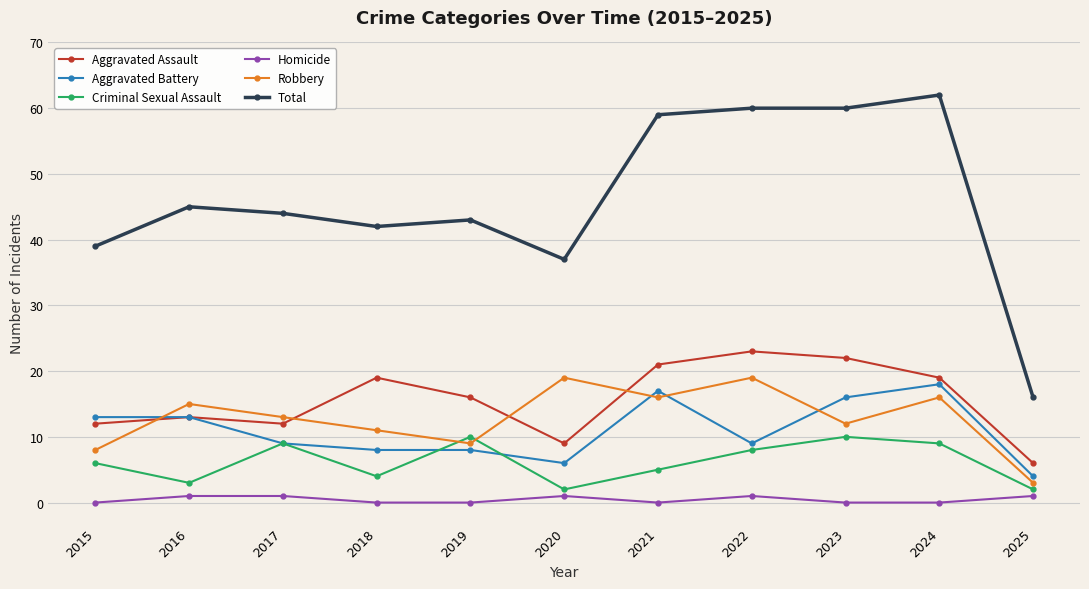

At which category does the chart reach its peak across all series?

2024